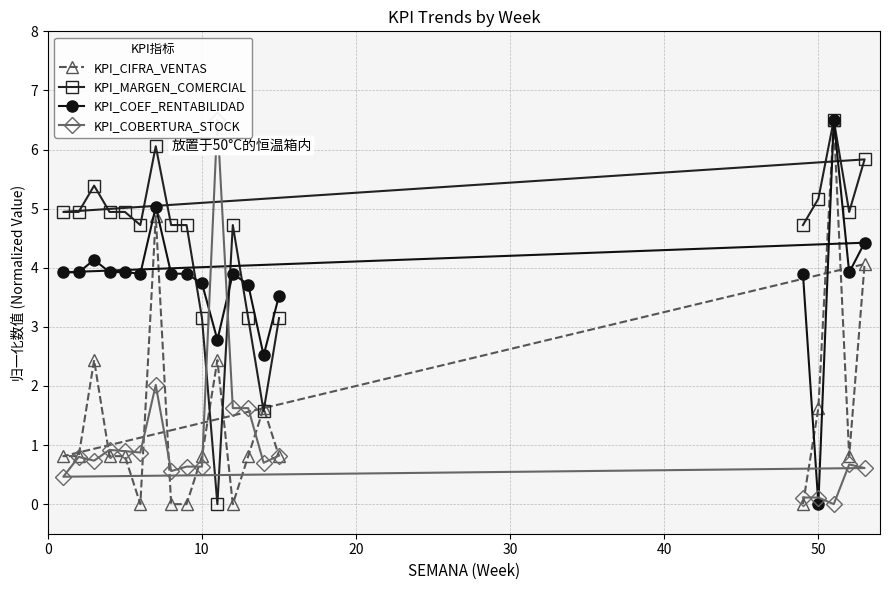

The KPI_CIFRA_VENTAS series shows 0.8 at 10. True or false?

True